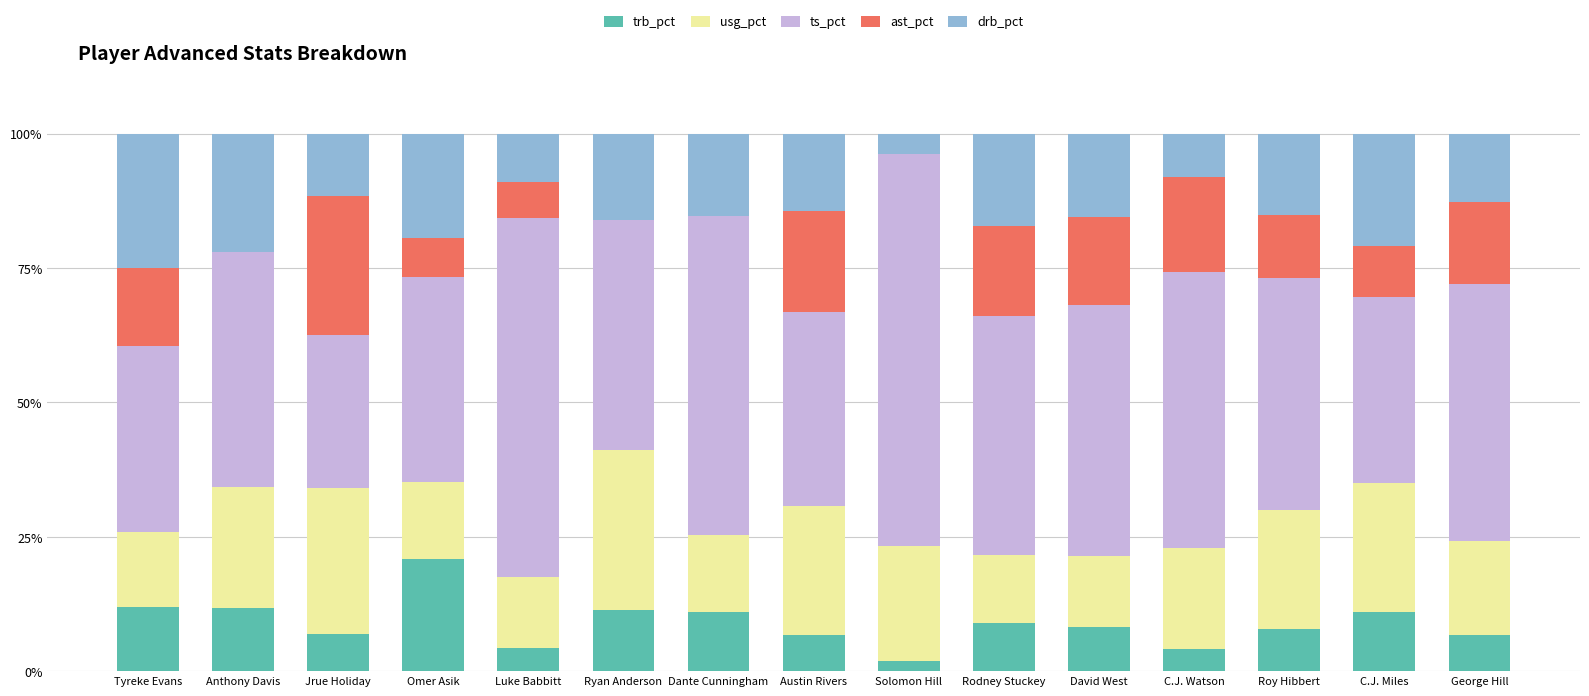

At which label does trb_pct reach its peak?

Omer Asik